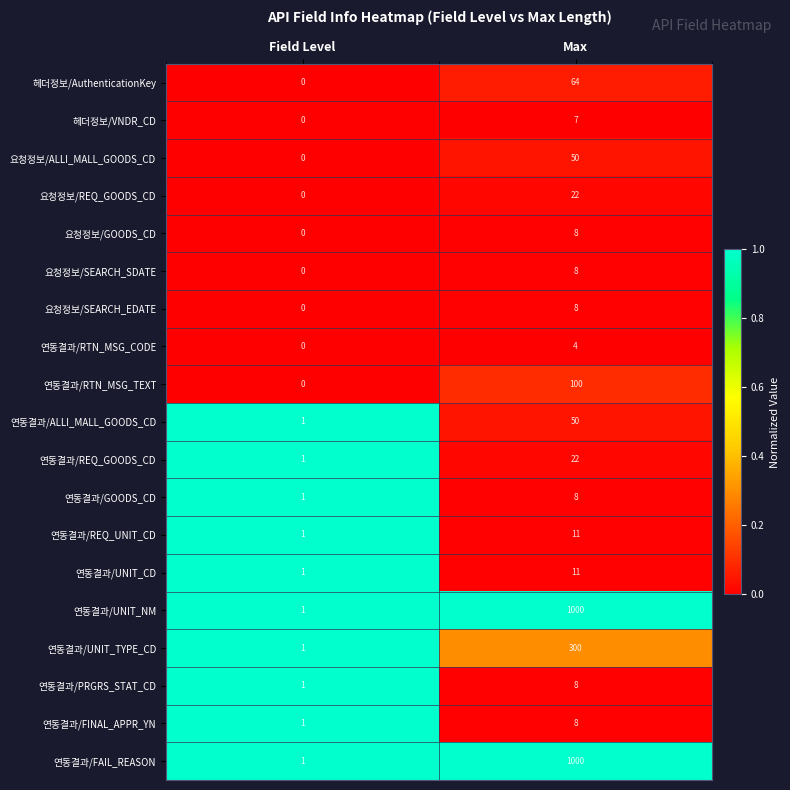

What is the average value of the 요청정보/GOODS_CD series?

4